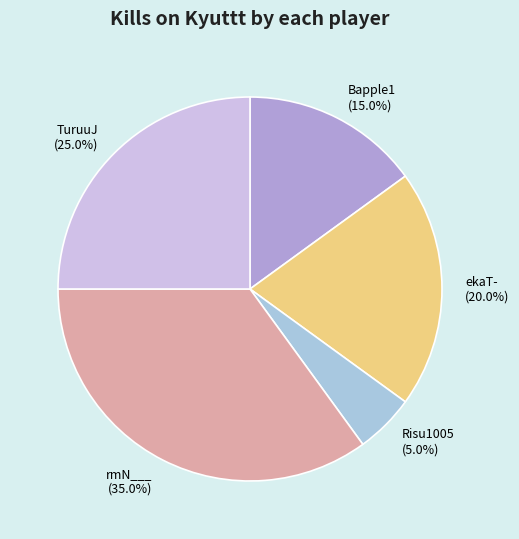

Count the number of slices in the pie.

5